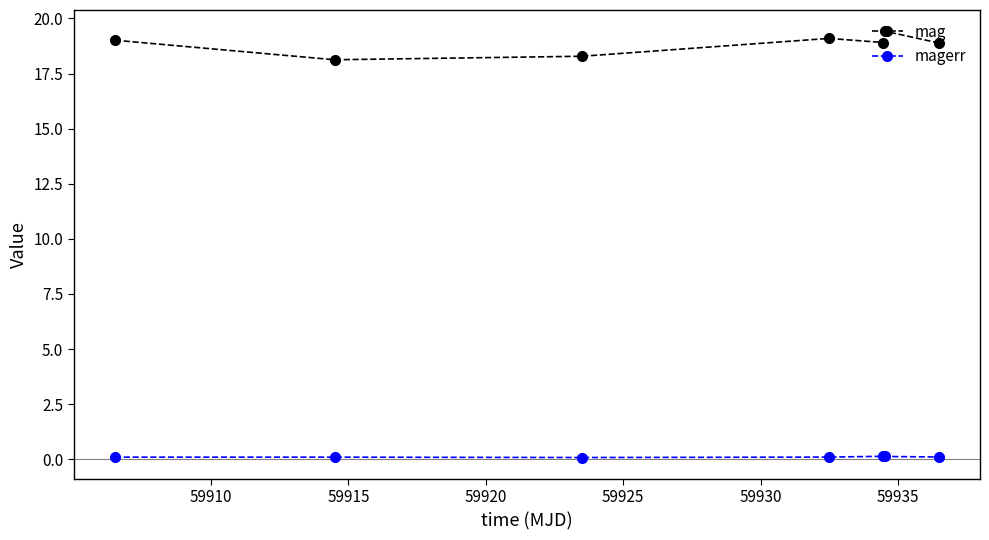

True or false: magerr and mag intersect in this chart.

False